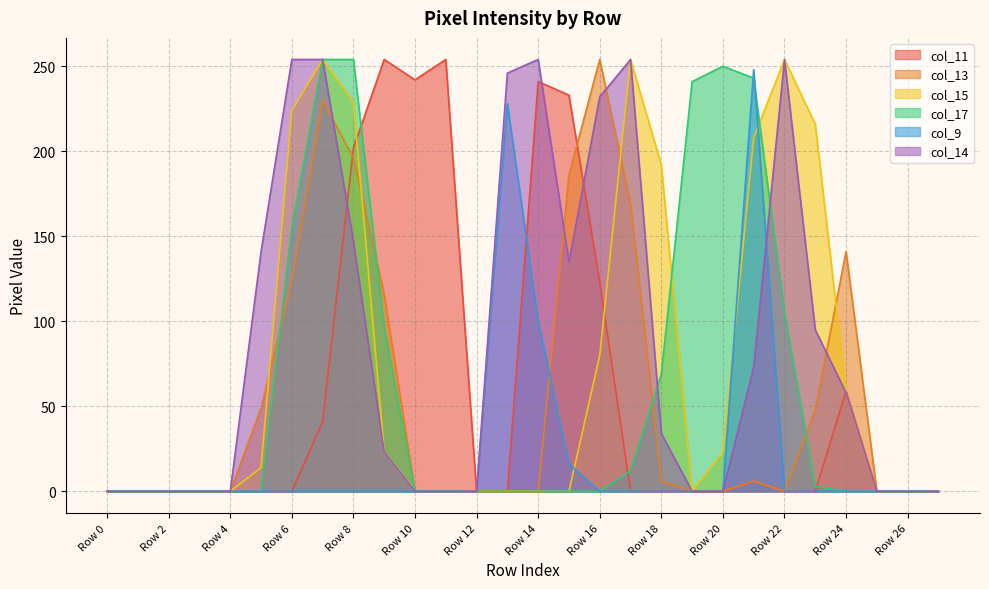

Where do col_15 and col_13 first cross each other?

Row 5 and Row 6